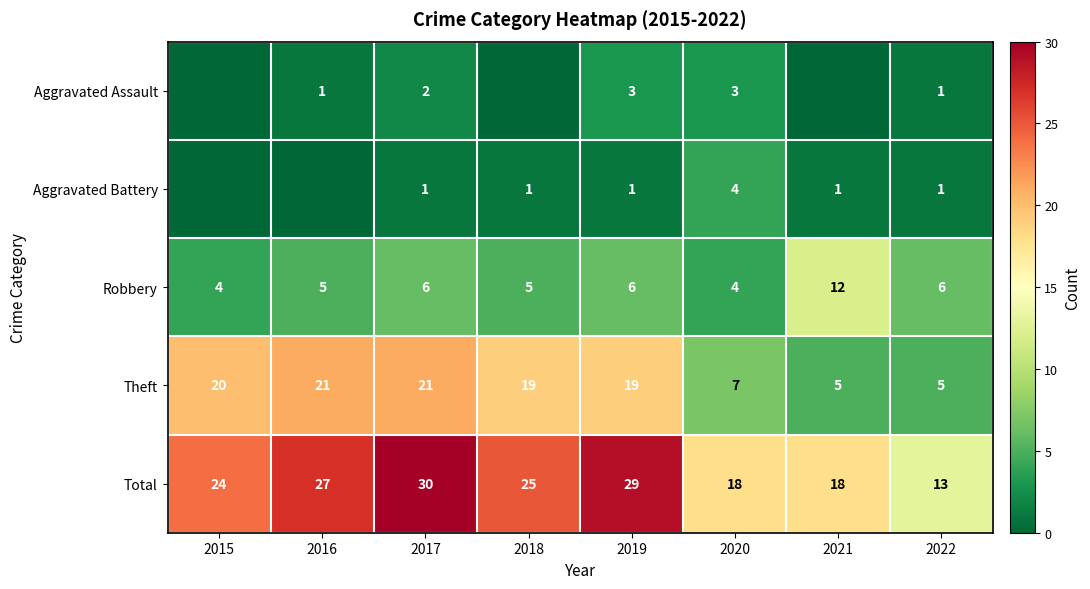

Is it true that Aggravated Assault equals 4 at 2019?

False